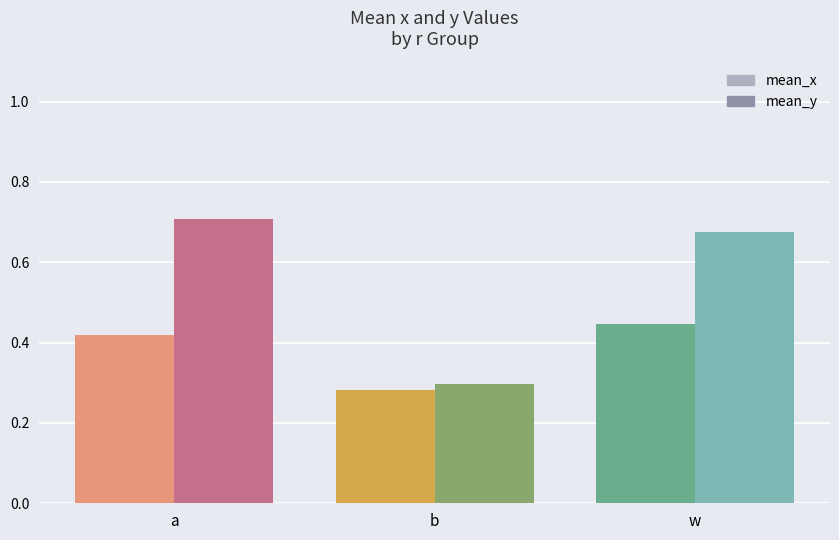

Count the number of data series in this chart.

2